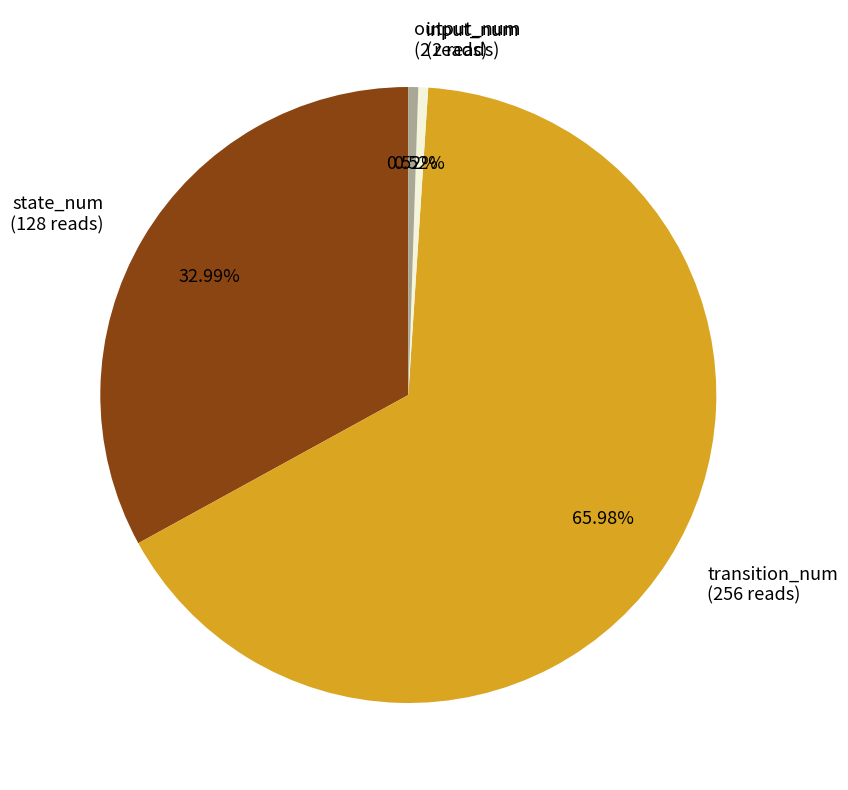

Is it true that state_num is 21% of the pie?

False